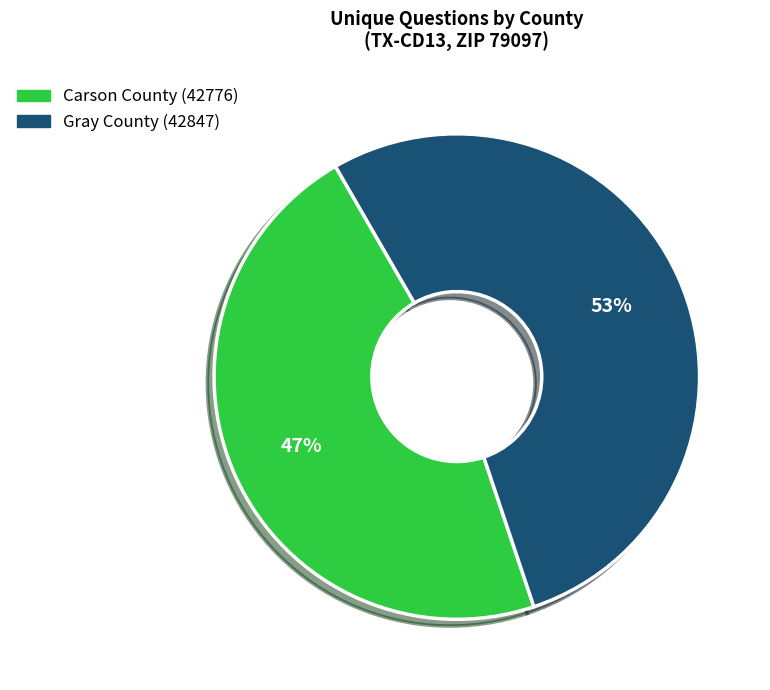

To the nearest percent, what percentage of the pie is Carson County (42776)?

47%